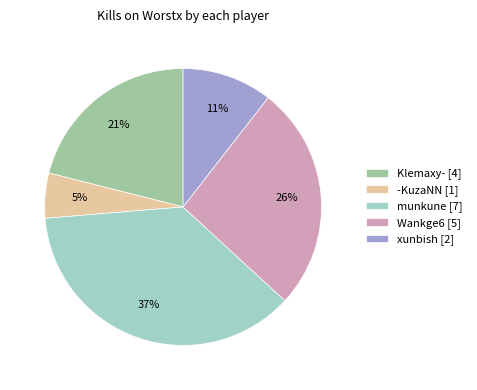

Does any single category account for the majority?

No